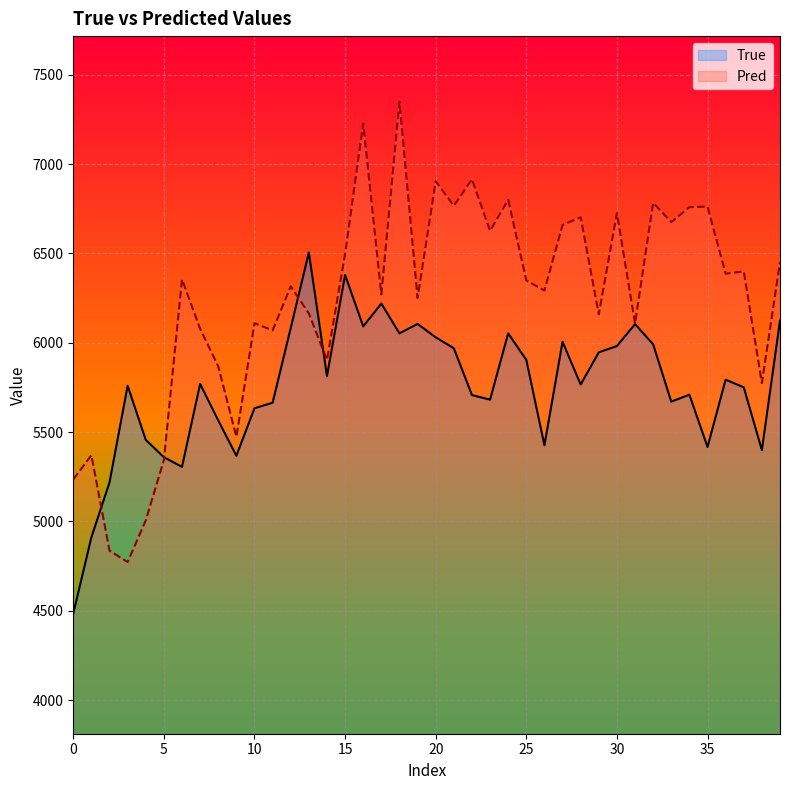

Rank the series by their maximum value, from highest to lowest.

Pred, True